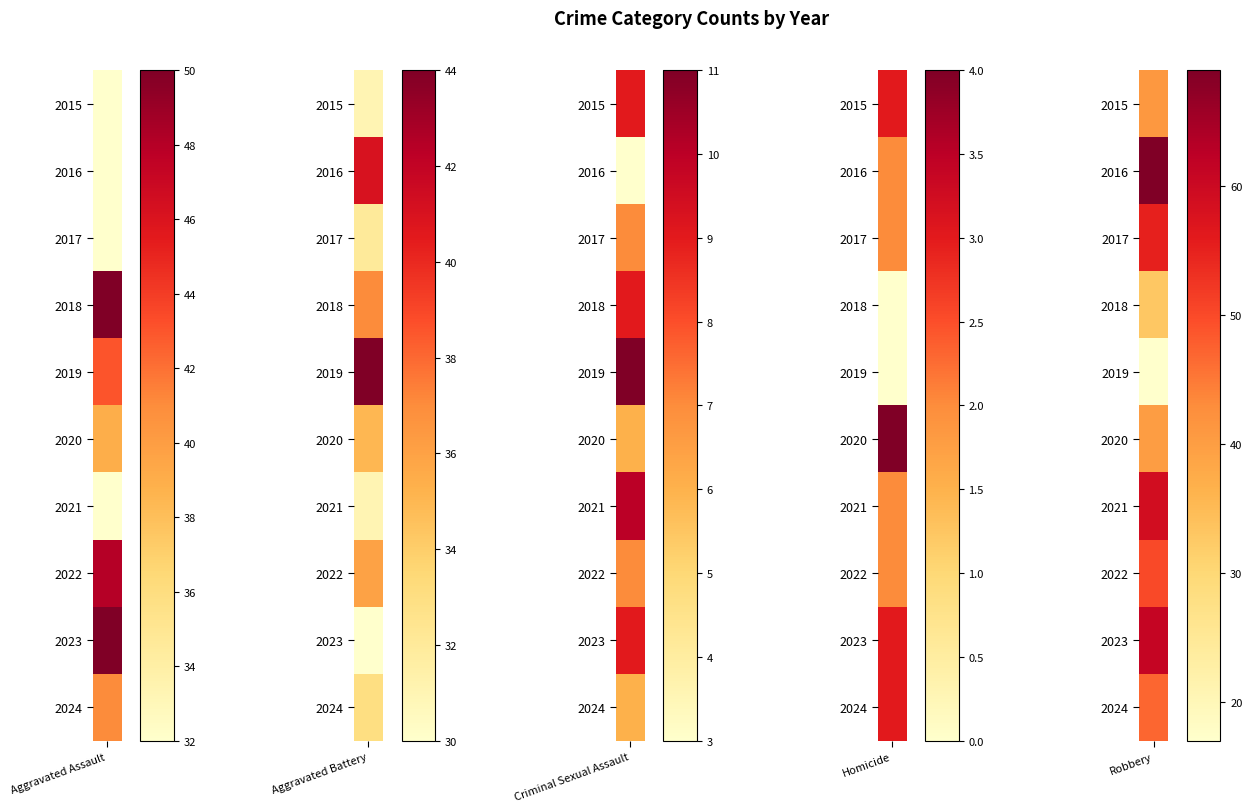

At which category is the sum across all series the highest?

2023